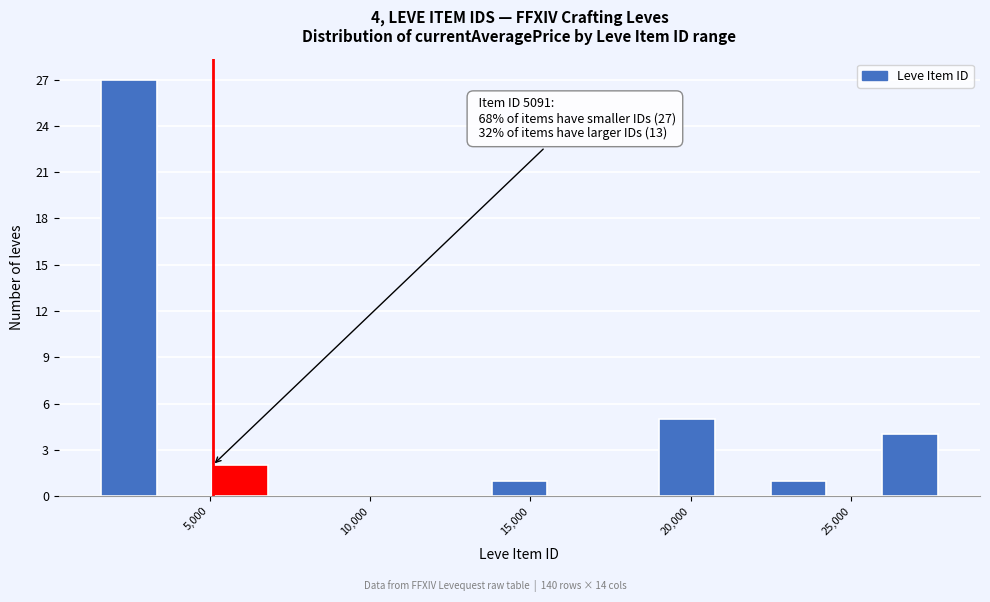

Read against the x-axis, roughly where is the centre of the tallest bar?

2500